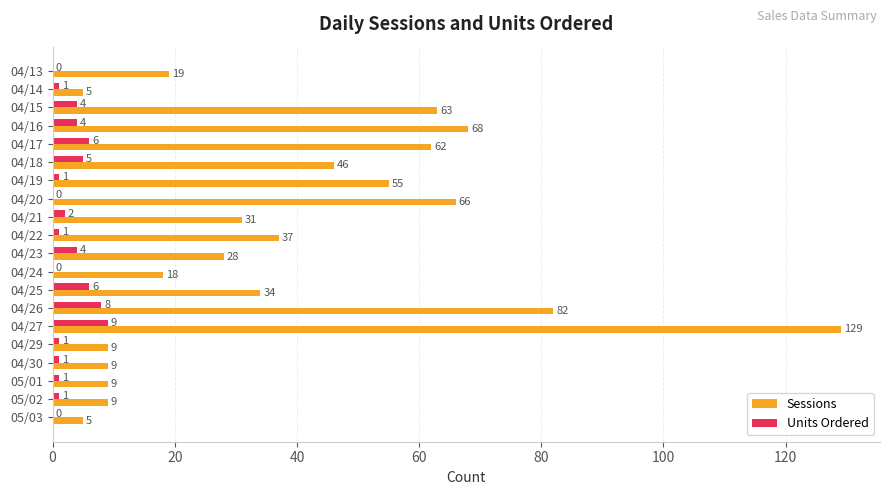

At which category is the sum across all series the highest?

04/27